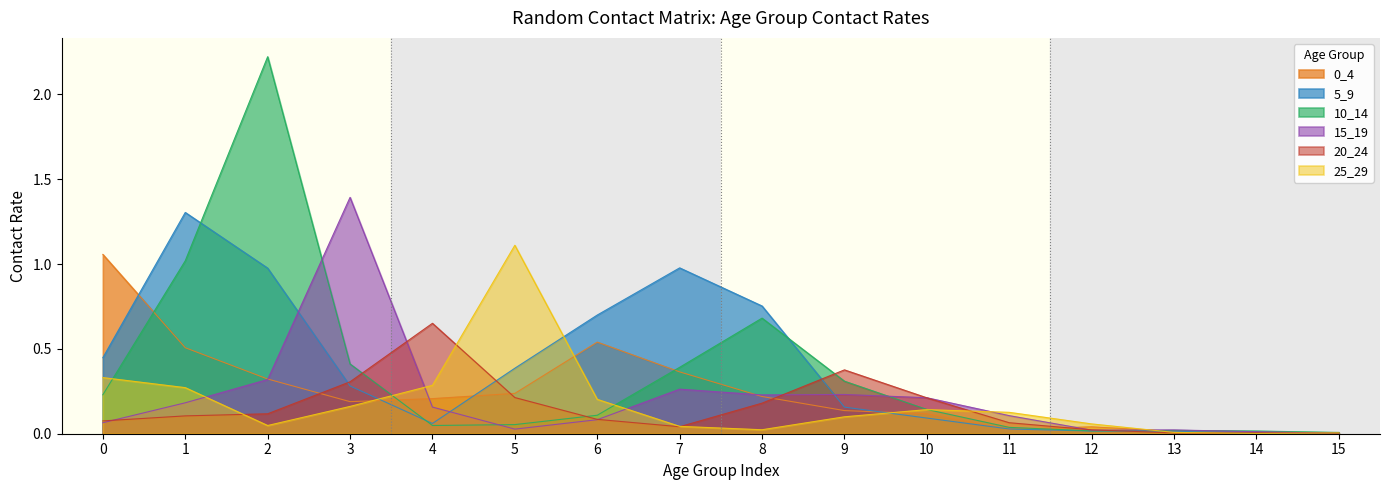

Which label corresponds to the smallest value in the chart?

14